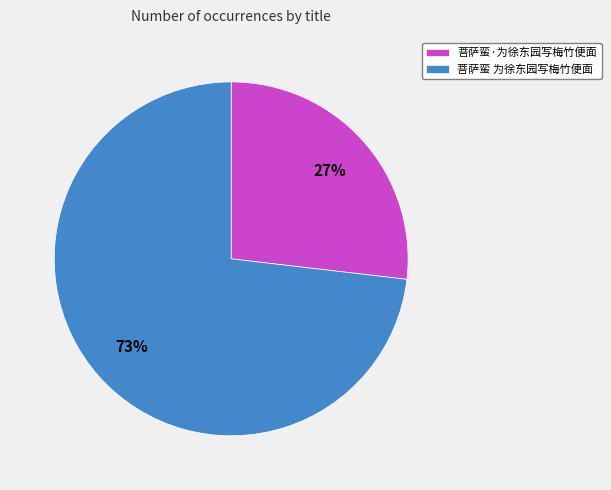

What is the ratio of the value at 菩萨蛮·为徐东园写梅竹便面 to the value at 菩萨蛮 为徐东园写梅竹便面?

0.4